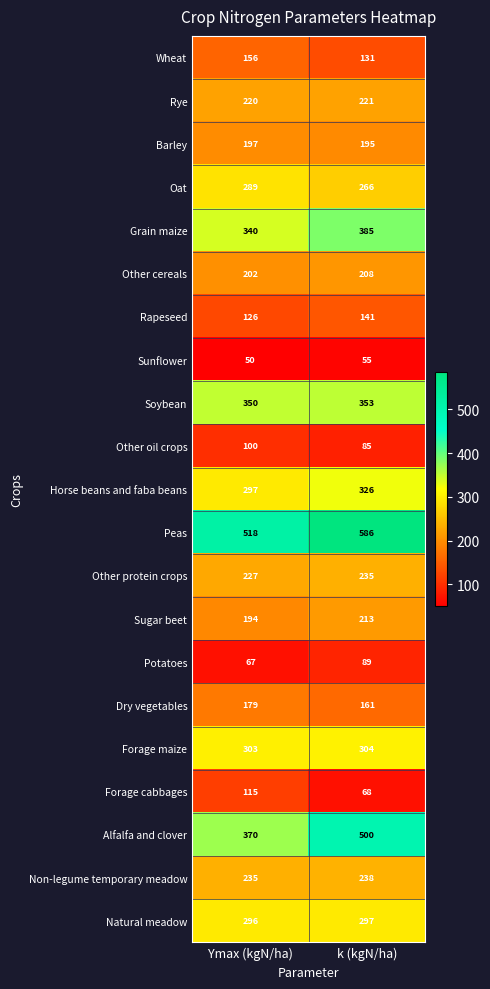

Between Ymax (kgN/ha) and k (kgN/ha), which series saw the biggest shift?

Alfalfa and clover